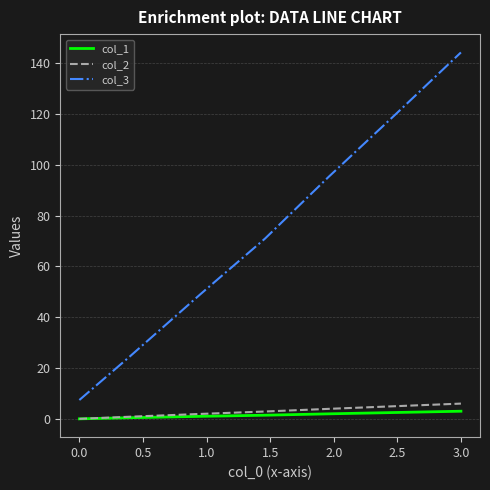

True or false: col_3 has more than 0 interior local peaks.

False